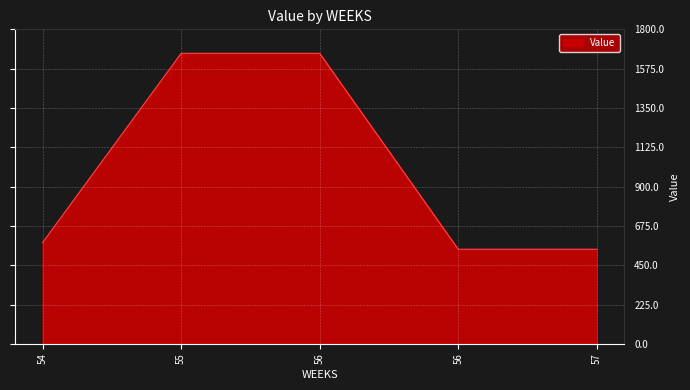

Between 54 and 55, which is larger?

55